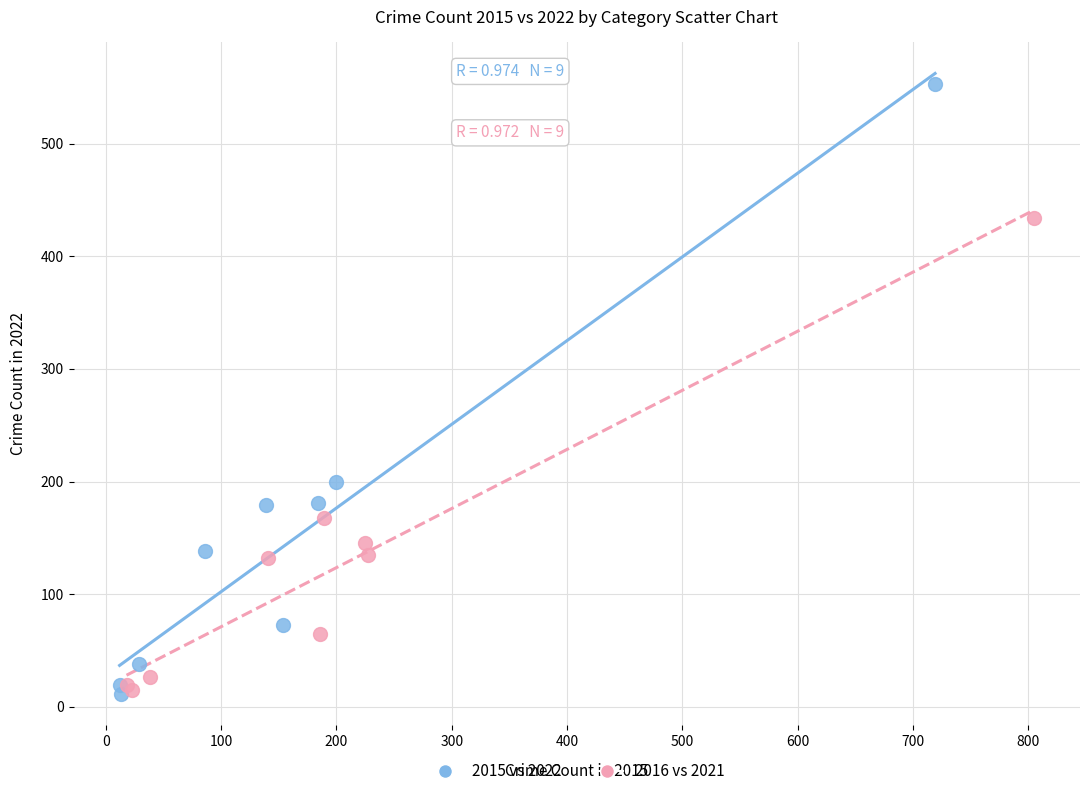

Which series has the largest Y range (max minus min)?

2015 vs 2022